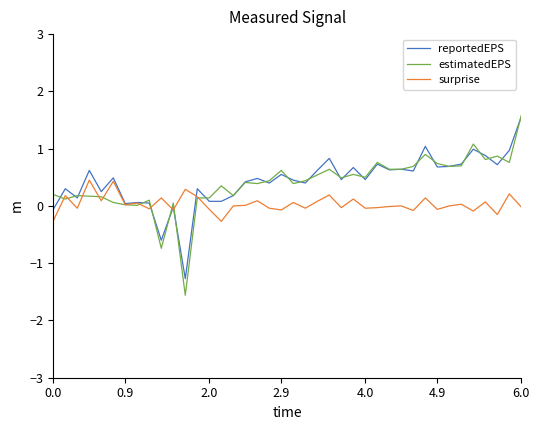

Which series has the widest spread of values?

estimatedEPS